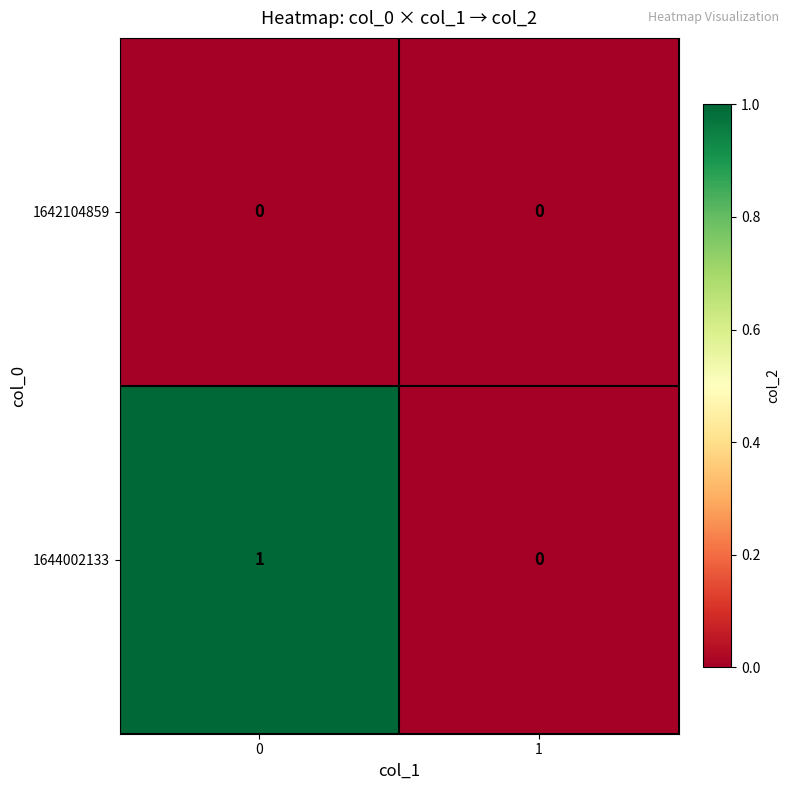

Which series has the largest range (max minus min)?

1644002133